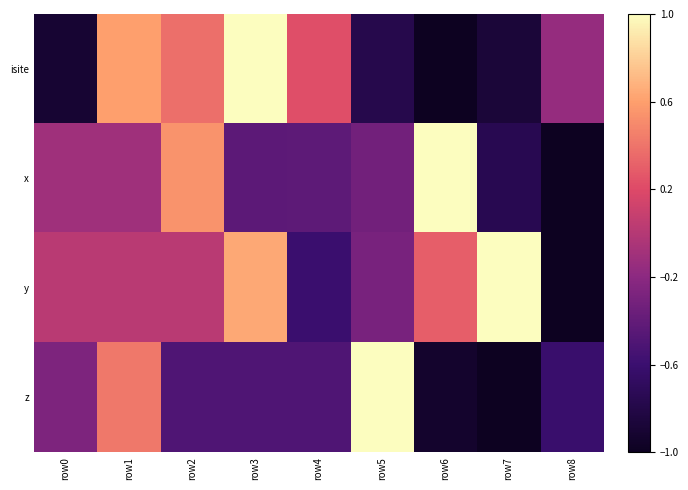

Which category has the lowest value across all series?

row6